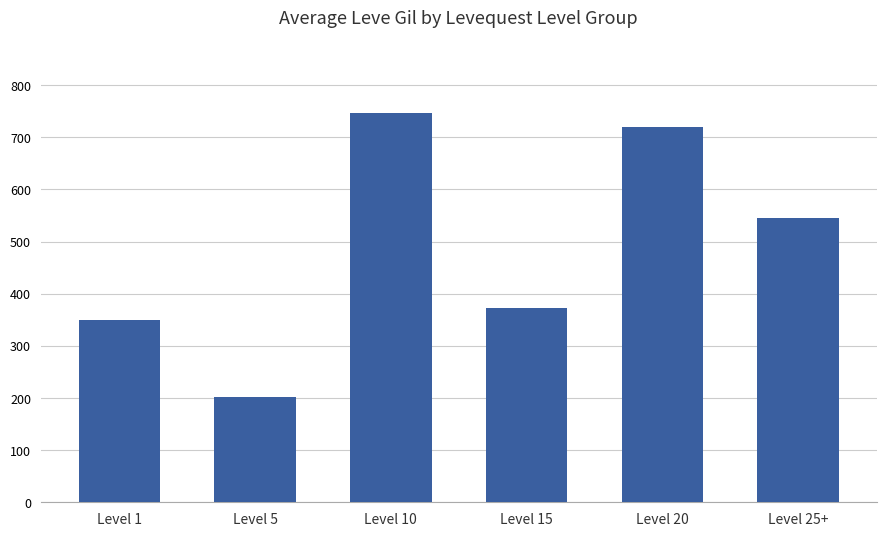

The chart shows a value of 720.0 at Level 20. True or false?

True